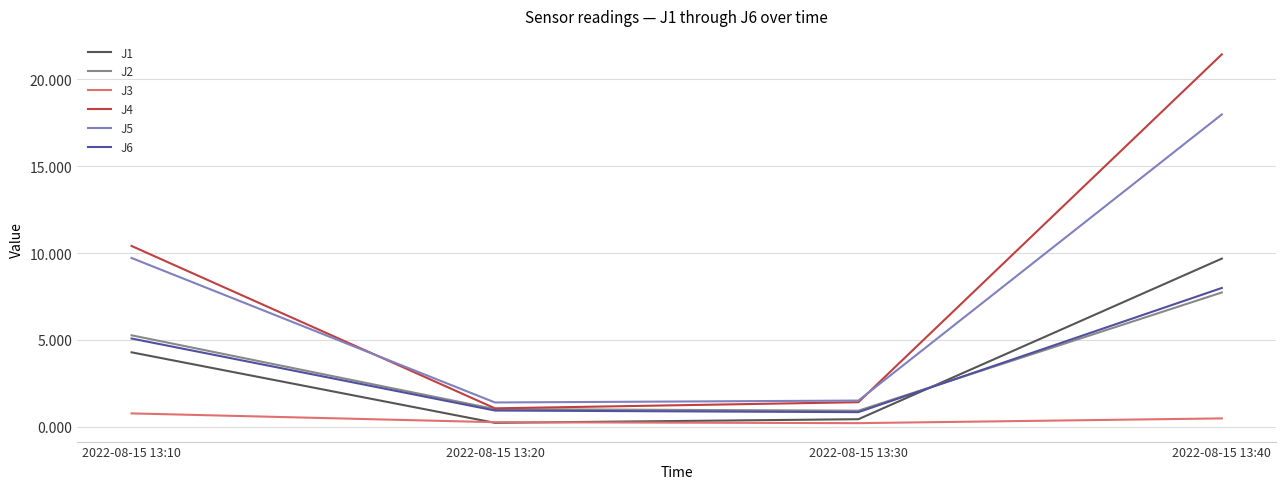

True or false: J6 and J3 intersect in this chart.

False